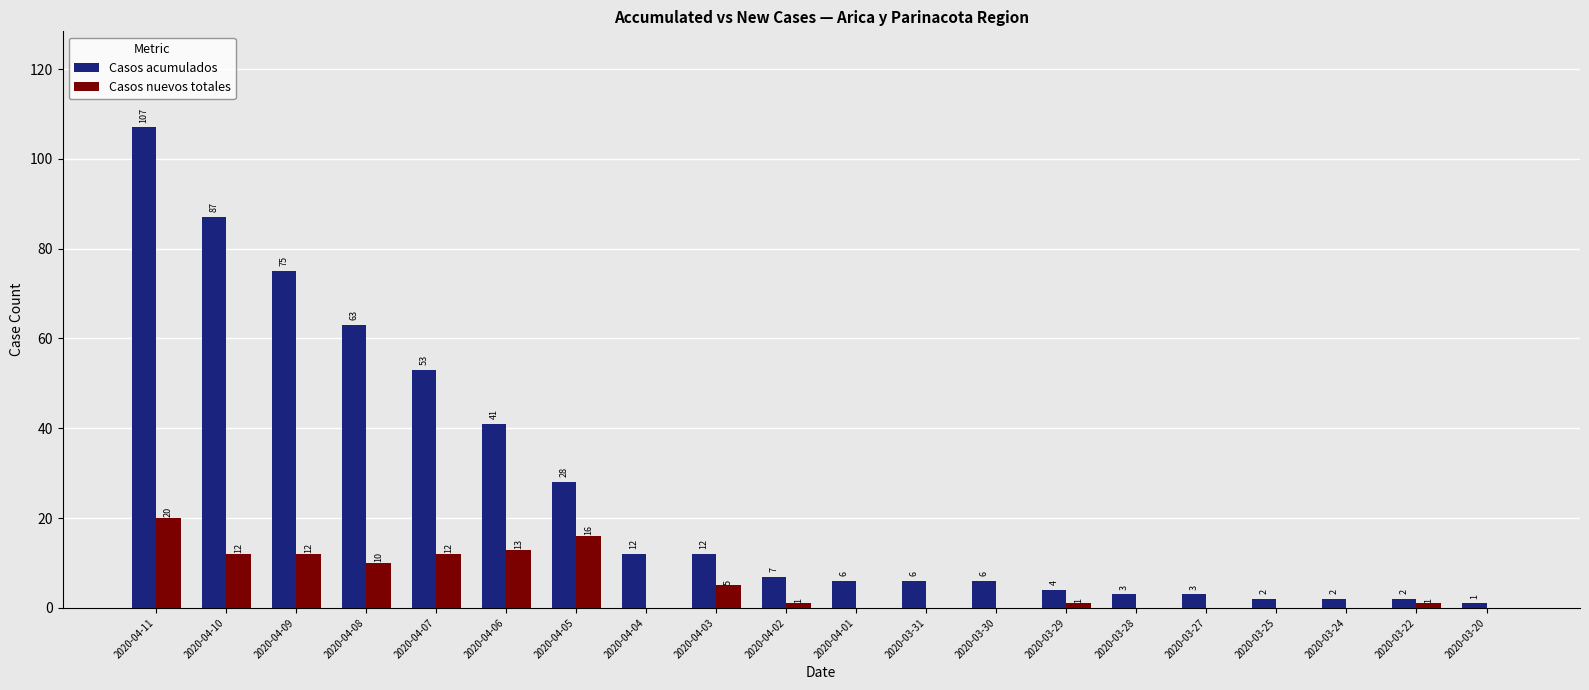

Reading left to right, transcribe all the data shown in this chart.

Casos acumulados: 2020-04-11=107	2020-04-10=87	2020-04-09=75	2020-04-08=63	2020-04-07=53	2020-04-06=41	2020-04-05=28	2020-04-04=12	2020-04-03=12	2020-04-02=7	2020-04-01=6	2020-03-31=6	2020-03-30=6	2020-03-29=4	2020-03-28=3	2020-03-27=3	2020-03-25=2	2020-03-24=2	2020-03-22=2	2020-03-20=1
Casos nuevos totales: 2020-04-11=20	2020-04-10=12	2020-04-09=12	2020-04-08=10	2020-04-07=12	2020-04-06=13	2020-04-05=16	2020-04-04=0	2020-04-03=5	2020-04-02=1	2020-04-01=0	2020-03-31=0	2020-03-30=0	2020-03-29=1	2020-03-28=0	2020-03-27=0	2020-03-25=0	2020-03-24=0	2020-03-22=1	2020-03-20=0